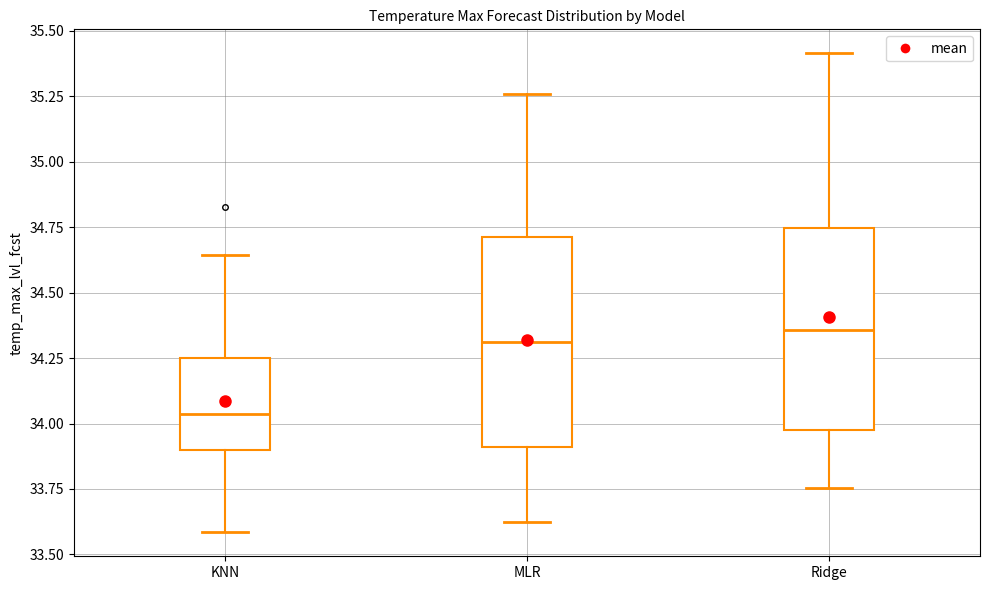

Reading left to right, read every box against the y-axis: the position of its median line, the range the box covers, and the ends of its whiskers. The values are not printed on the chart, so give them approximately, as read against the axis.

KNN: median 34.05, box 33.90 to 34.25, whiskers 33.60 to 34.65
MLR: median 34.30, box 33.90 to 34.70, whiskers 33.60 to 35.25
Ridge: median 34.35, box 34.00 to 34.75, whiskers 33.75 to 35.40